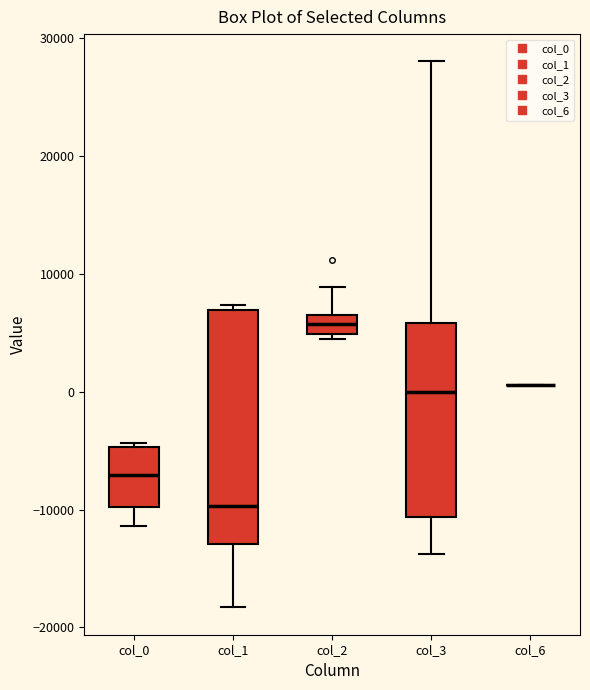

Reading left to right, read every box against the y-axis: the position of its median line, the range the box covers, and the ends of its whiskers. The values are not printed on the chart, so give them approximately, as read against the axis.

col_0: median -7000, box -10000 to -5000, whiskers -11000 to -4000
col_1: median -10000, box -13000 to 7000, whiskers -18000 to 7000 (just above the box's upper edge)
col_2: median 6000 (inside the box), box 5000 to 6000, whiskers 4000 to 9000
col_3: median 0, box -11000 to 6000, whiskers -14000 to 28000
col_6: box collapsed to a line at 1000, whiskers 1000 to 1000